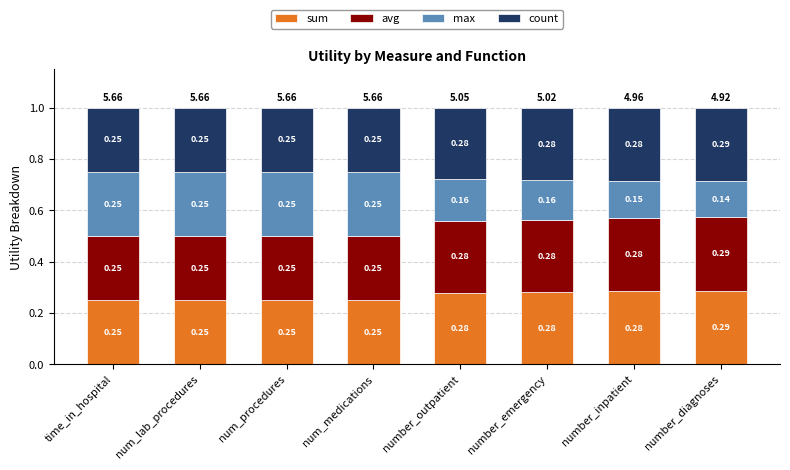

At which label does sum reach its peak?

number_diagnoses